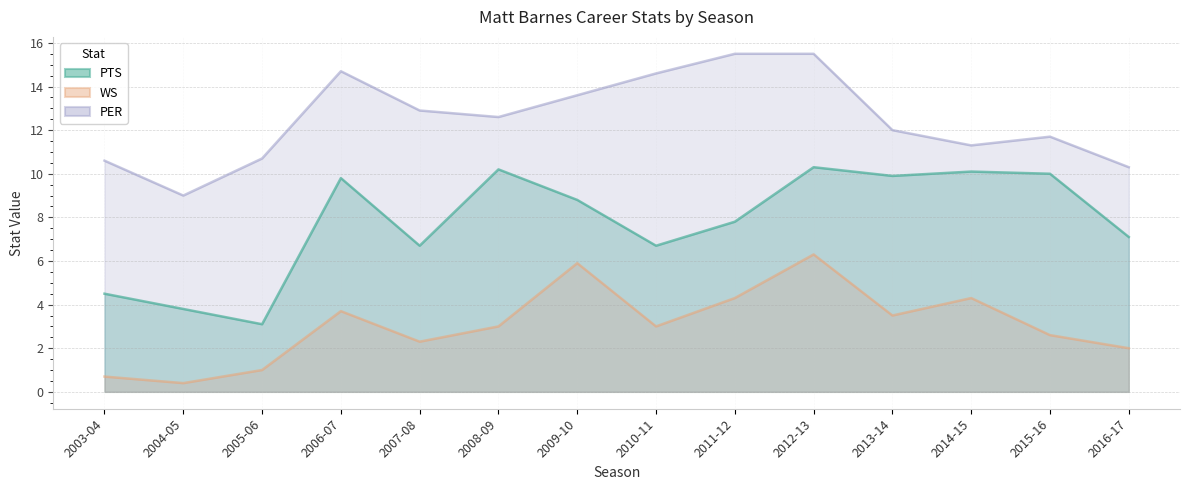

What is the label of the 13th point from the left?

2015-16